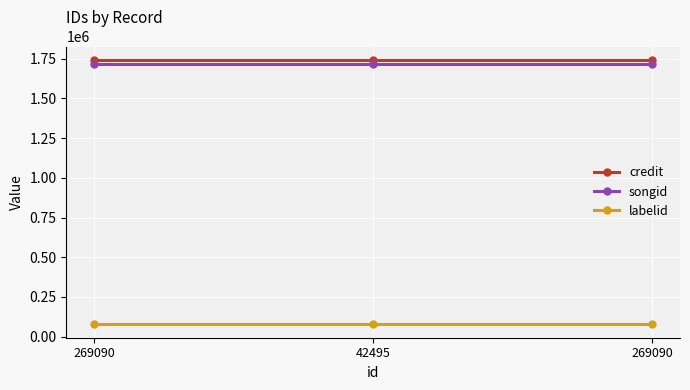

Count the number of categories in the chart.

3